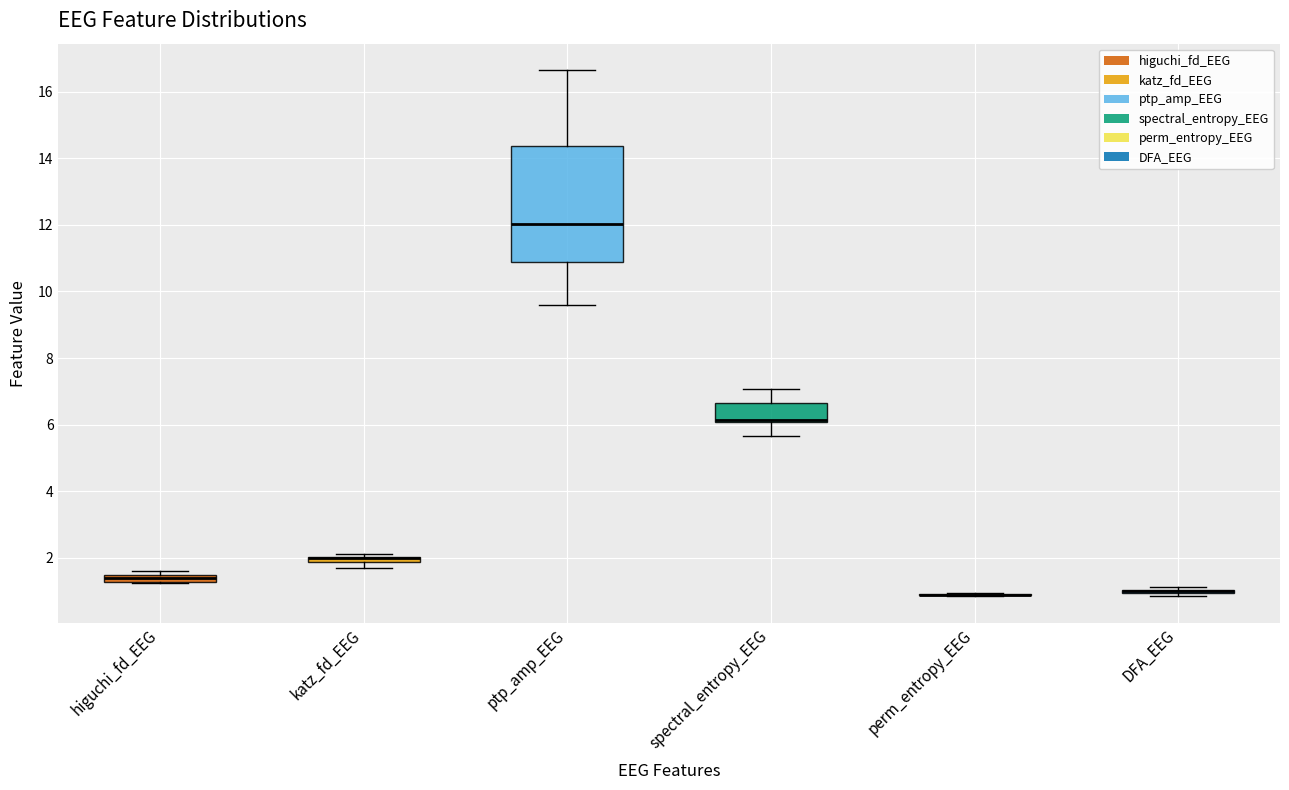

Which box is the tallest, from its lower edge to its upper edge?

ptp_amp_EEG